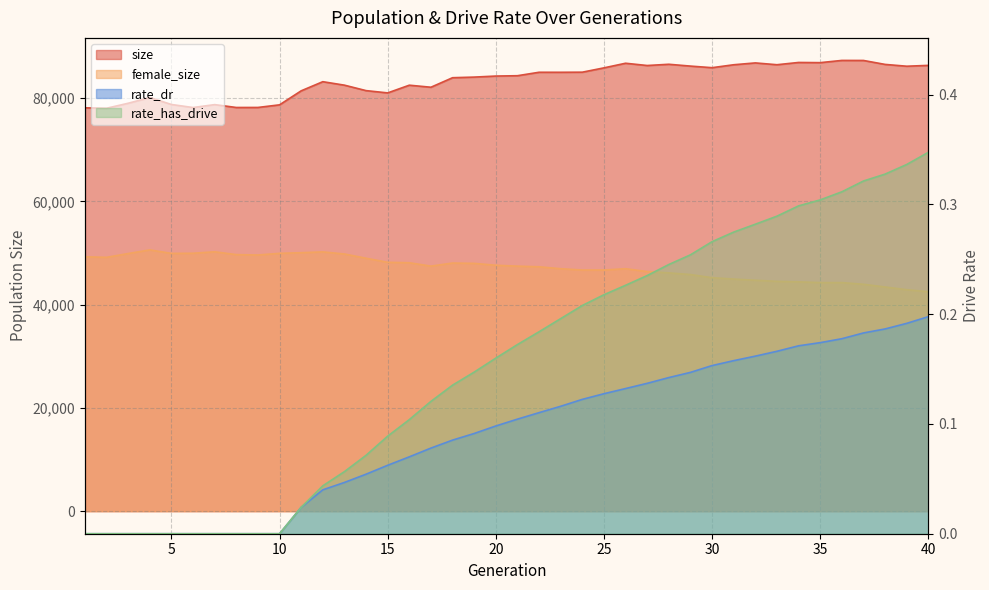

True or false: rate_dr and female_size intersect in this chart.

False